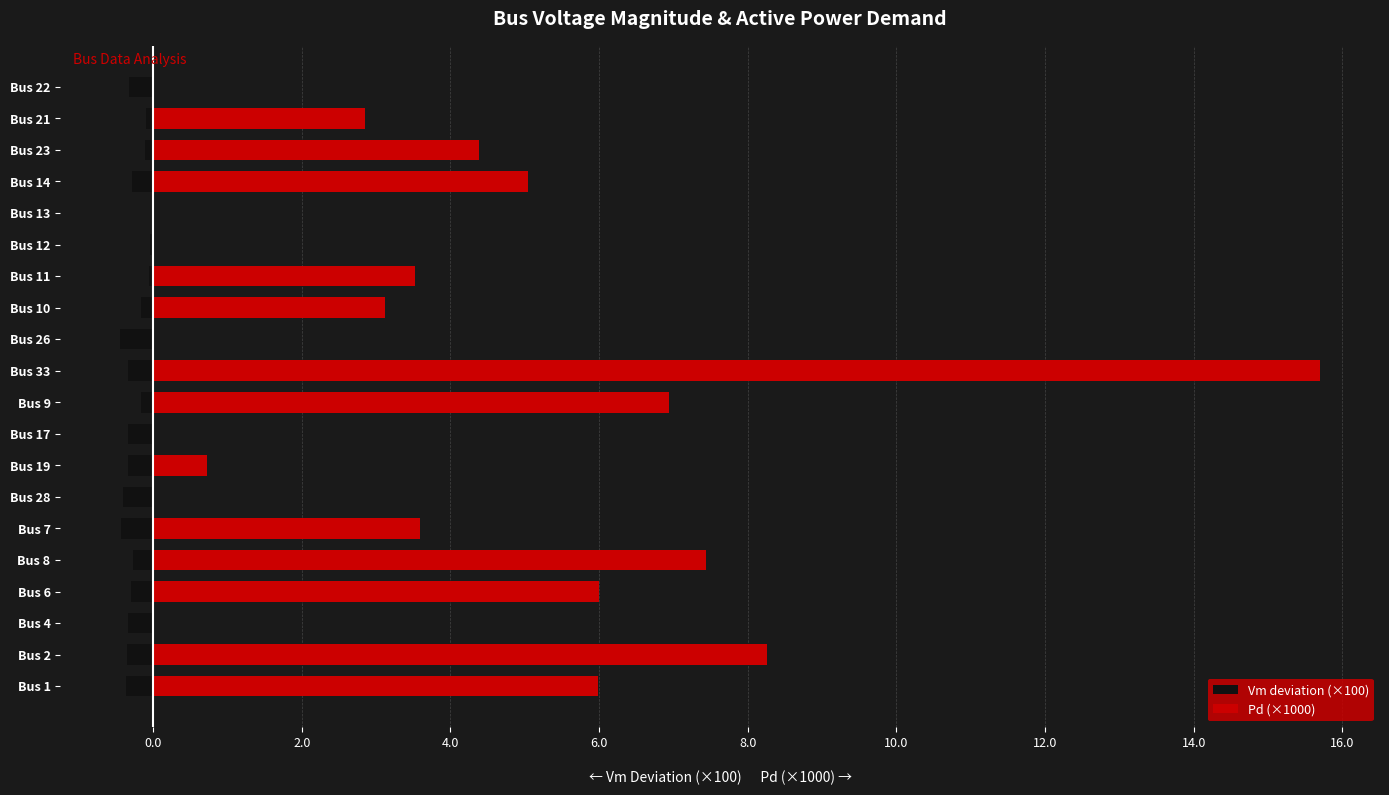

Count the number of data series in this chart.

2